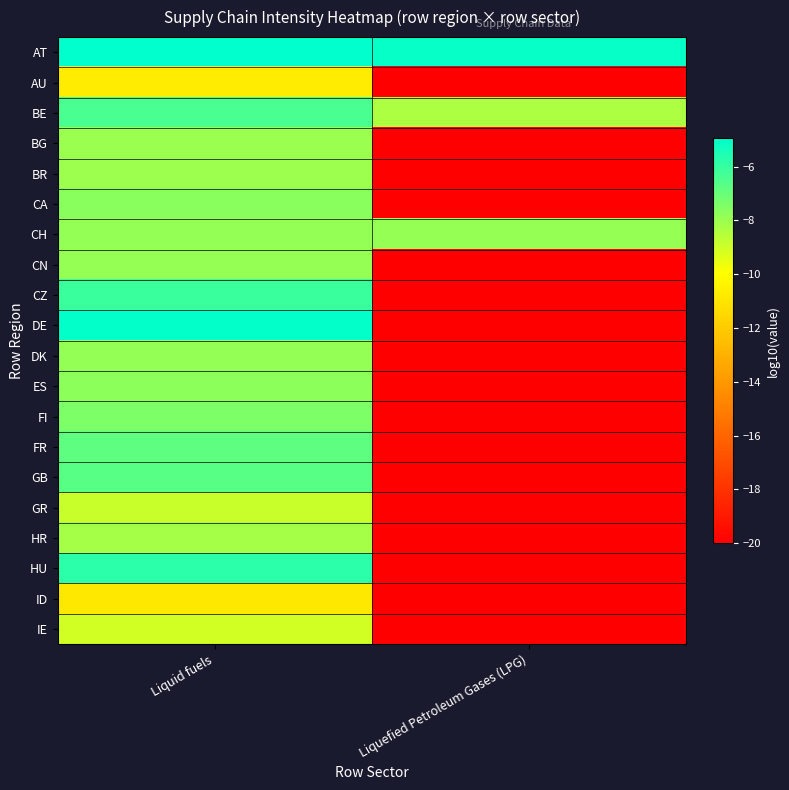

Count the number of categories in the chart.

2